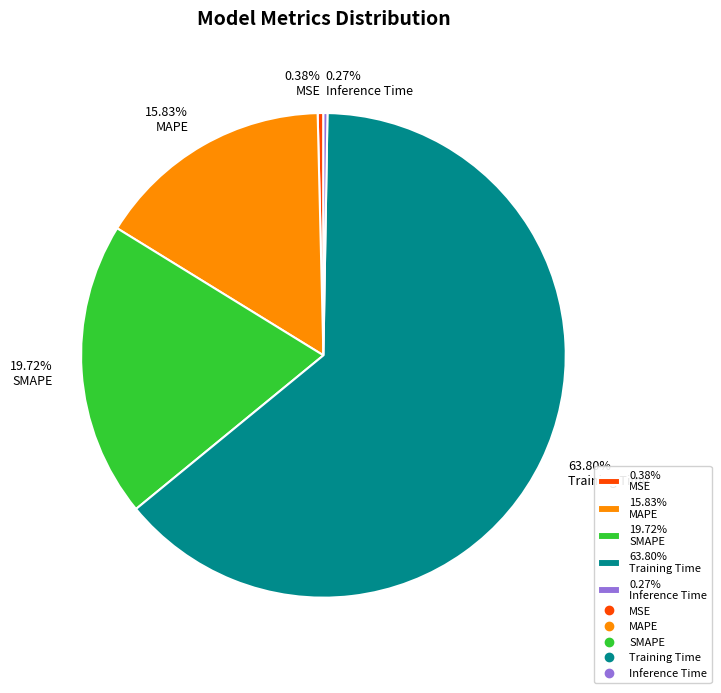

Which slice is the largest?

63.80% Training Time